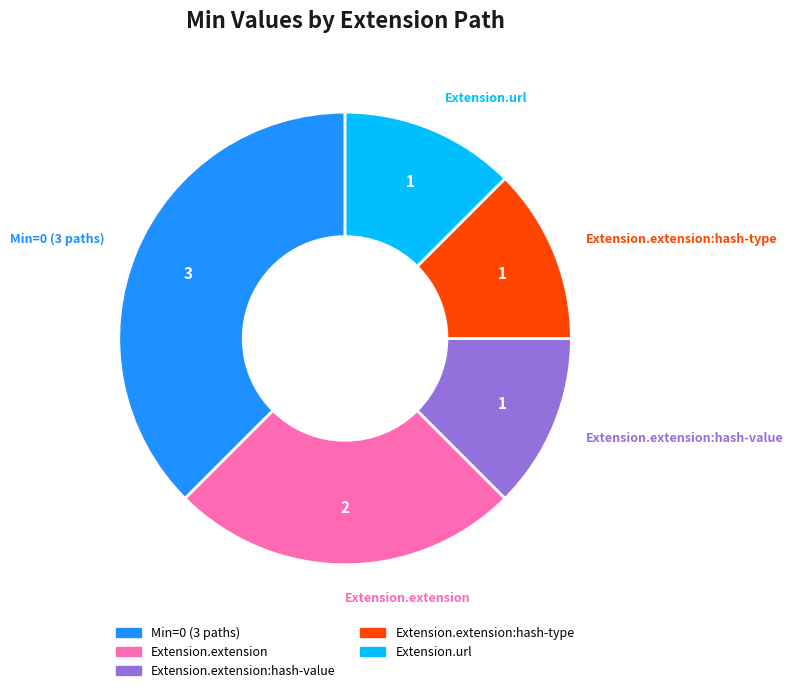

Between Extension.extension:hash-value and Min=0 (3 paths), which is larger?

Min=0 (3 paths)